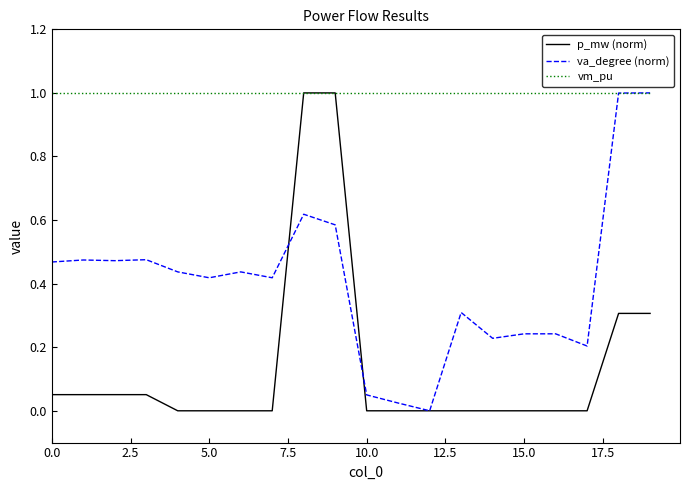

What are all the series names shown in the legend?

p_mw (norm), va_degree (norm), vm_pu